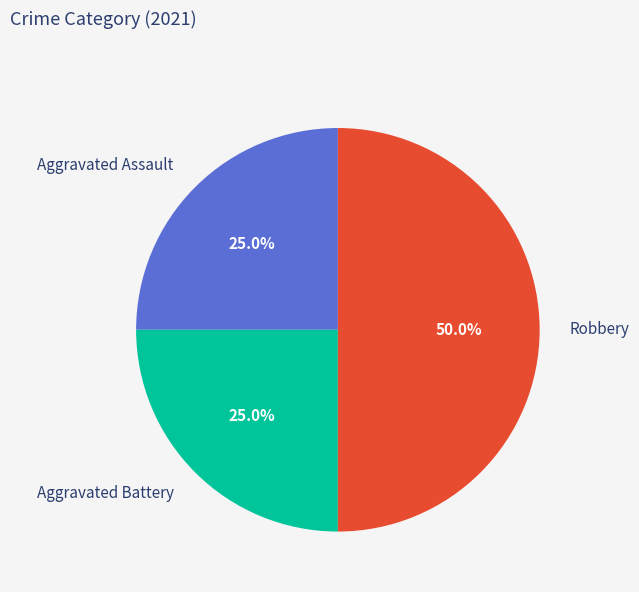

Does Aggravated Battery account for over 50% of the chart?

No